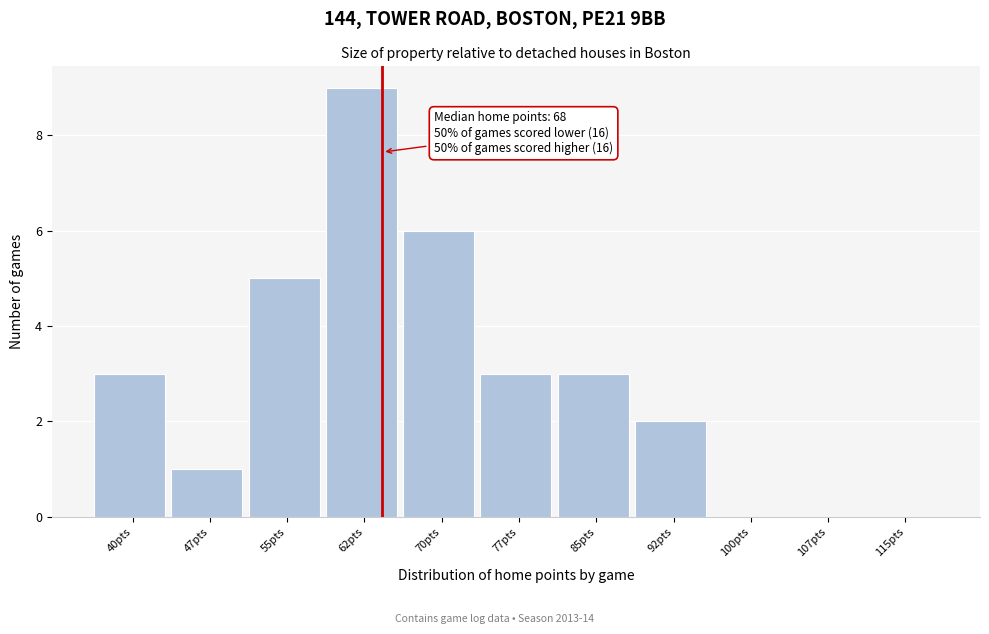

Reading left to right, list all the values displayed in this chart.

40pts=3	47pts=1	55pts=5	62pts=9	70pts=6	77pts=3	85pts=3	92pts=2	100pts=0	107pts=0	115pts=0